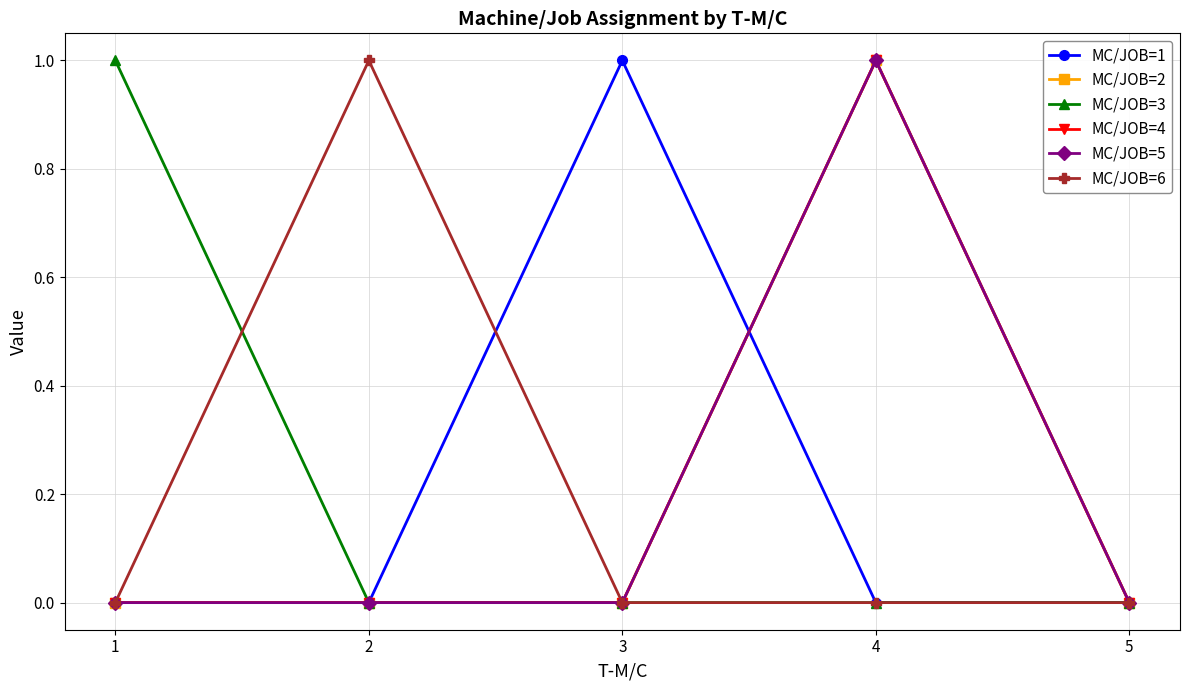

Which has a higher value, 5 or 1?

5